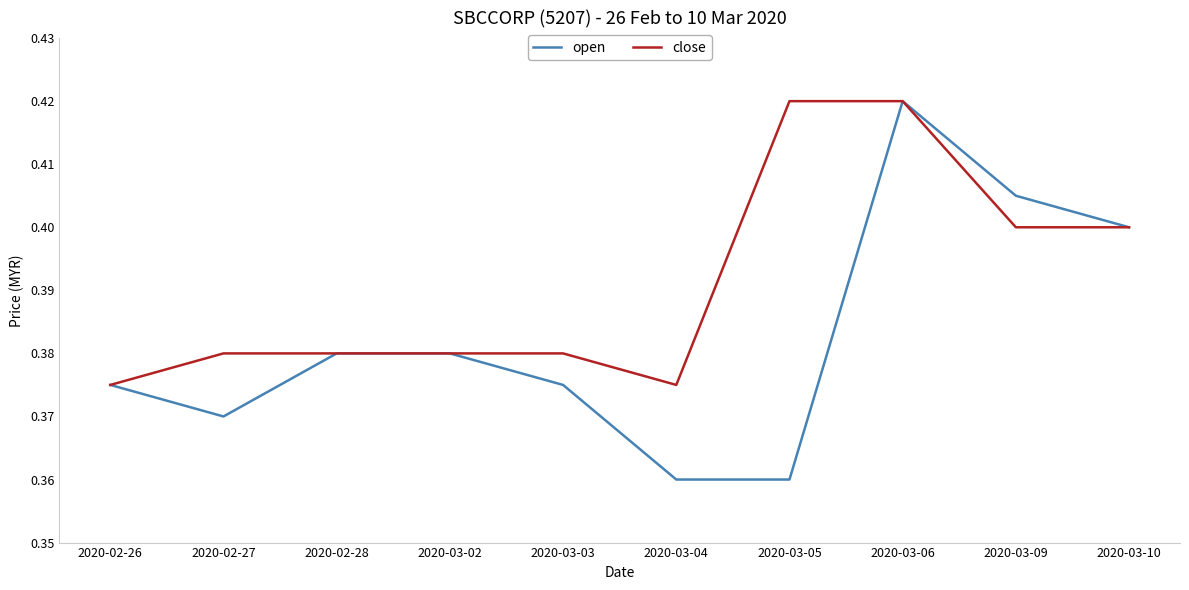

Does the chart display data point markers on the line(s)?

No